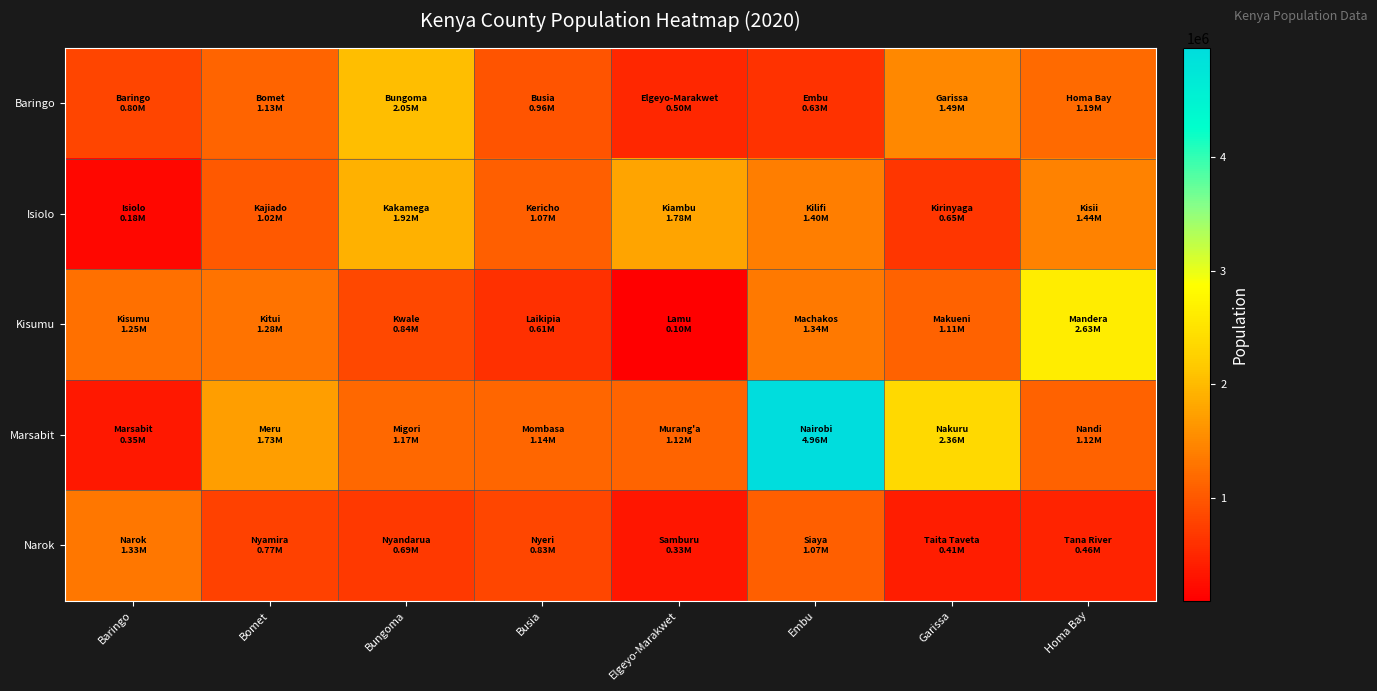

Which series has the largest total across all categories?

Marsabit